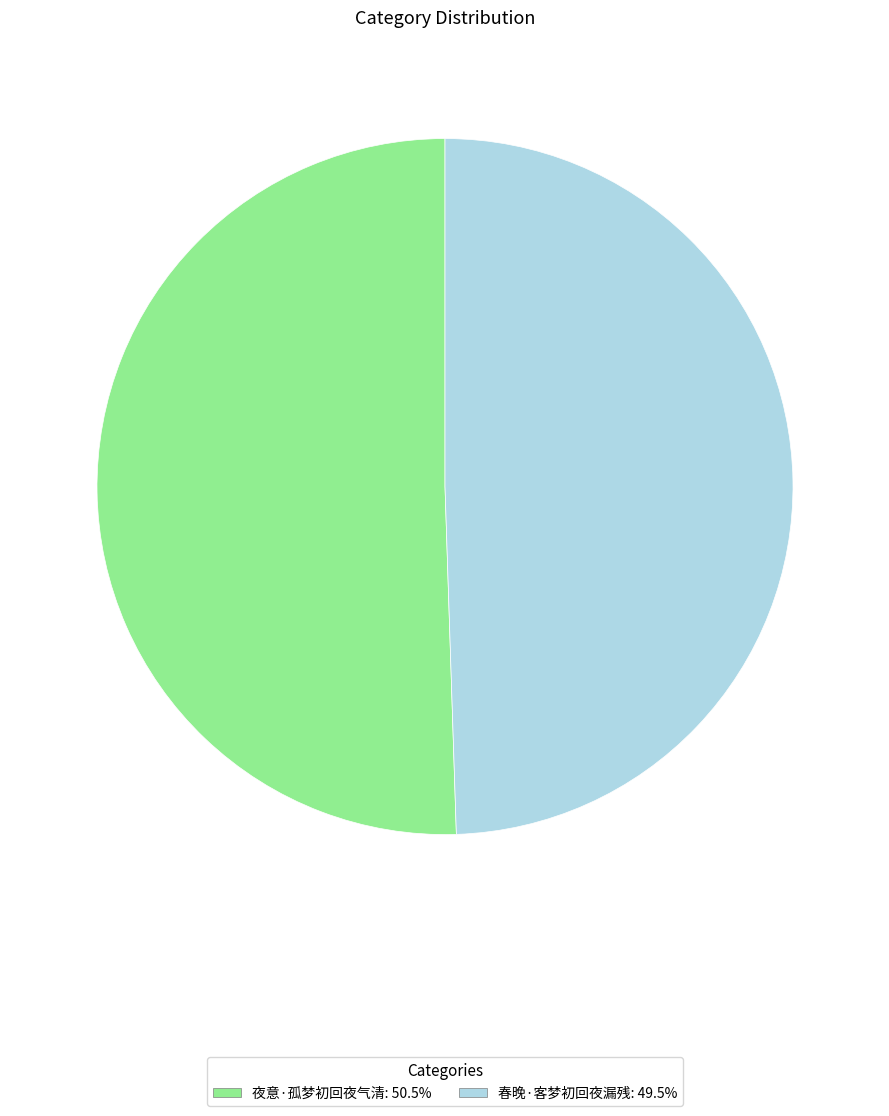

Is the sum of 夜意·孤梦初回夜气清 and 春晚·客梦初回夜漏残 greater than half?

Yes